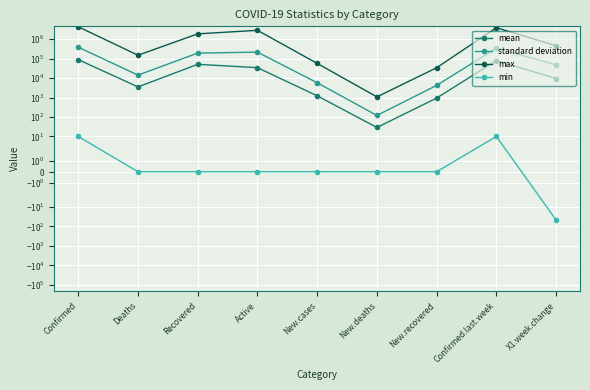

At which label does max first exceed 455582?

Confirmed